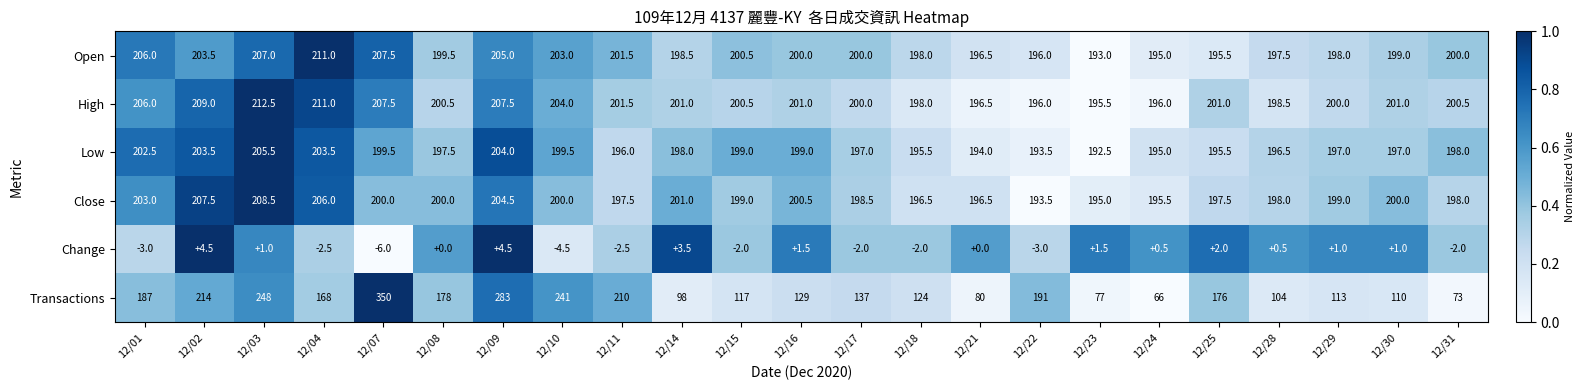

True or false: High has a value of 196.0 at 12/22.

True